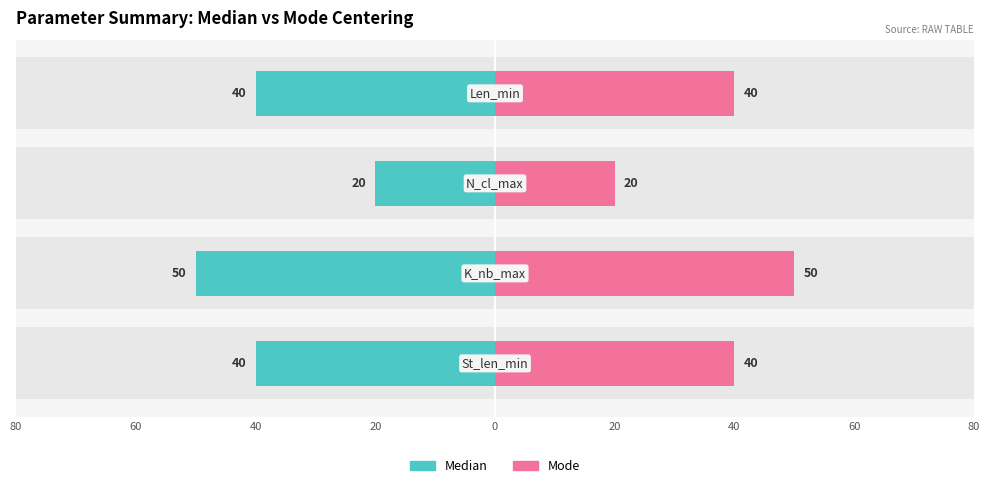

What are all the series names shown in the legend?

Median, Mode